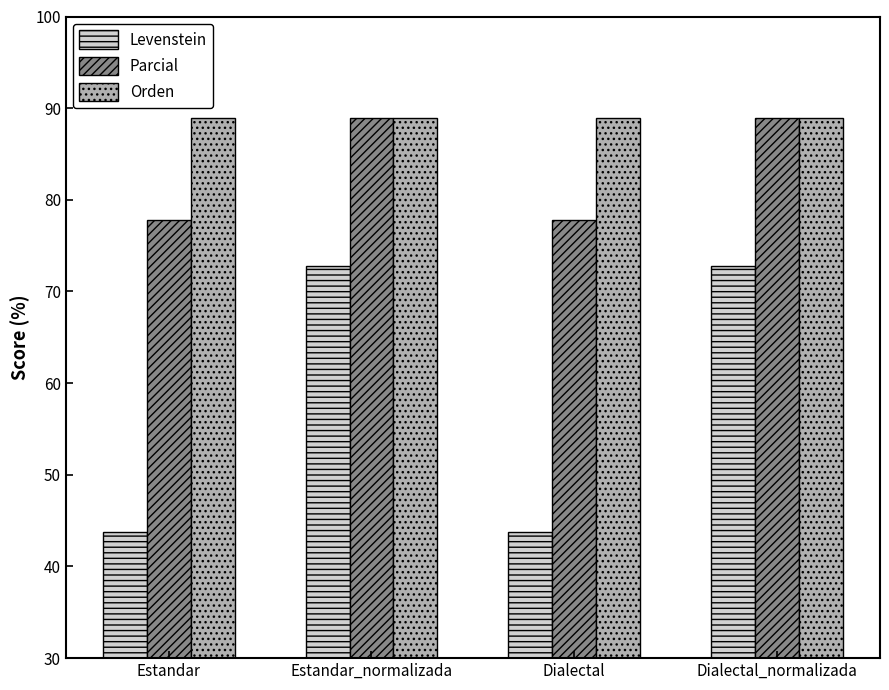

What is the minimum value shown in the chart?

43.8